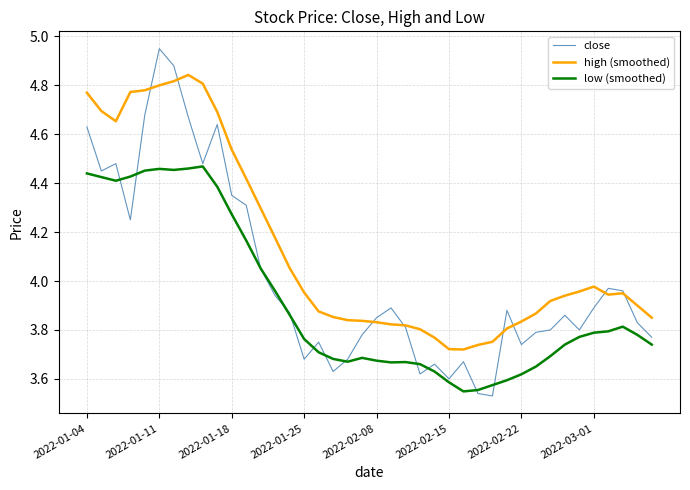

What is the difference between the maximum and minimum values in the high (smoothed) series?

1.1